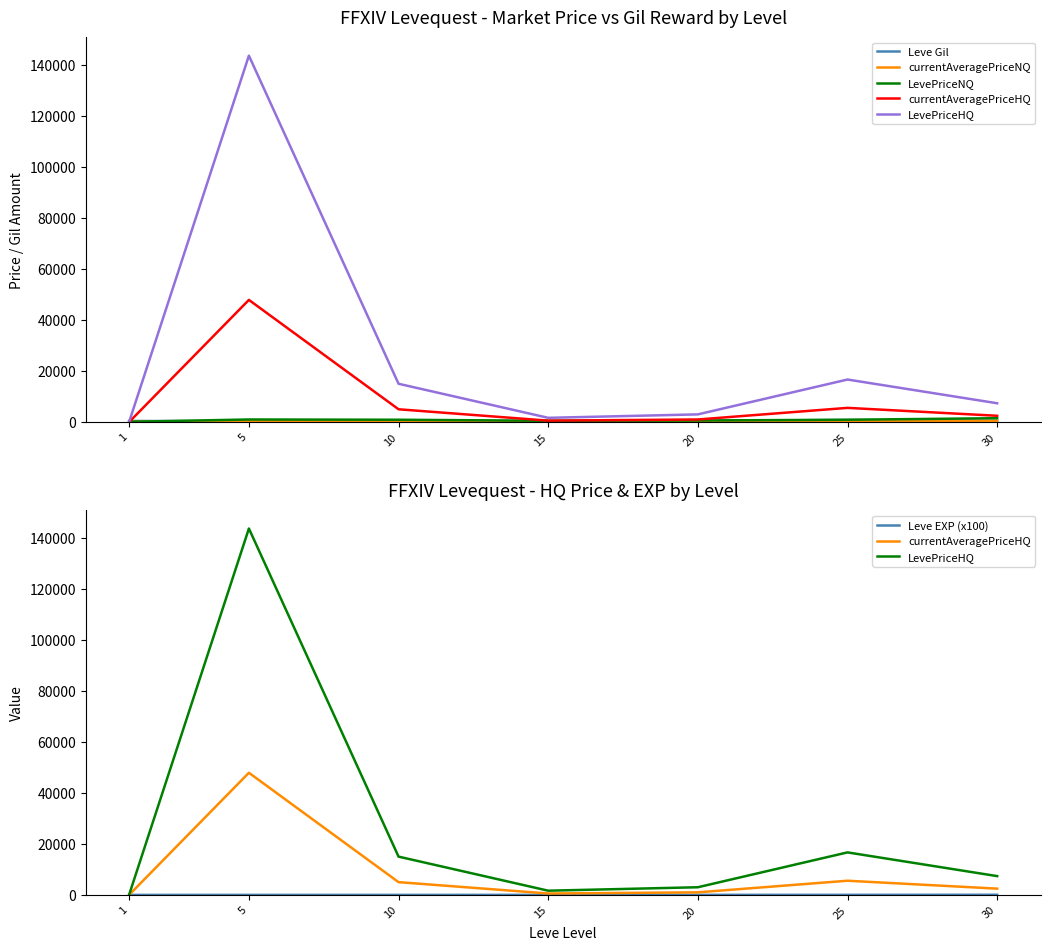

Which category has the highest value across all series?

5